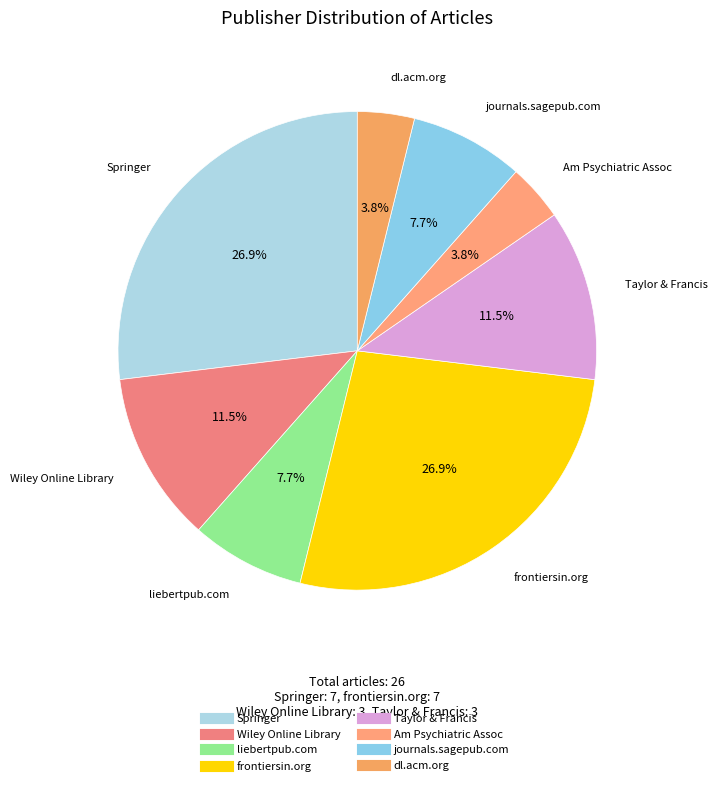

Approximately how many times larger is the value at Taylor & Francis compared to Am Psychiatric Assoc?

3.0